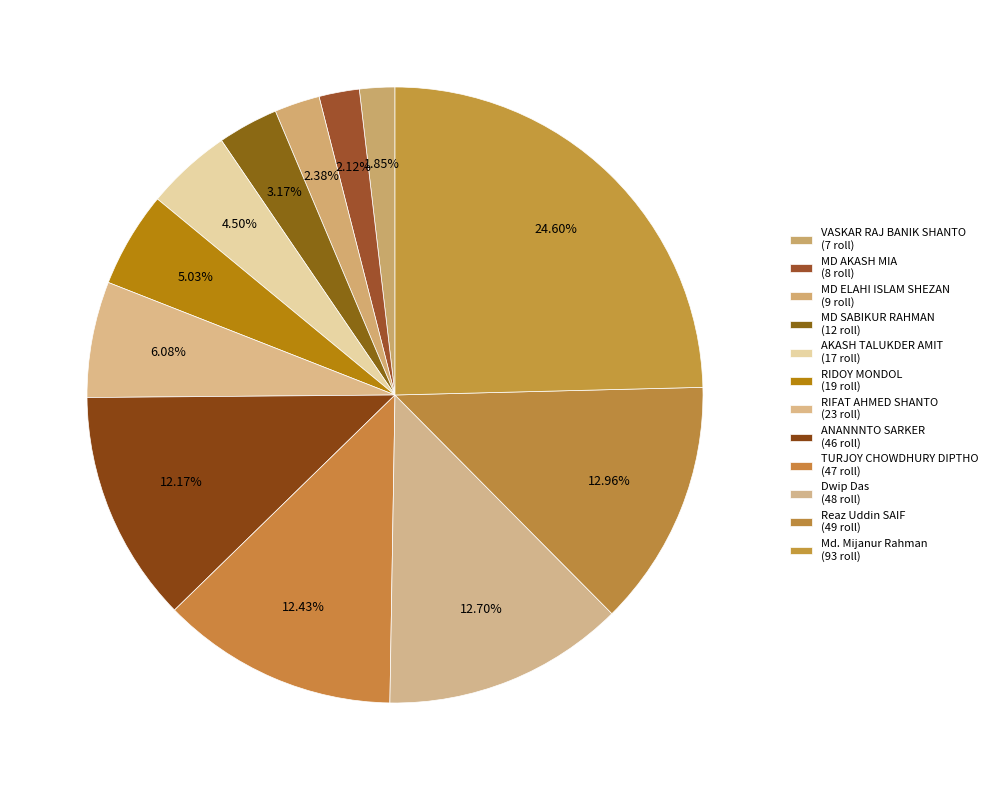

The Md. Mijanur Rahman slice represents 32% of the pie. True or false?

False